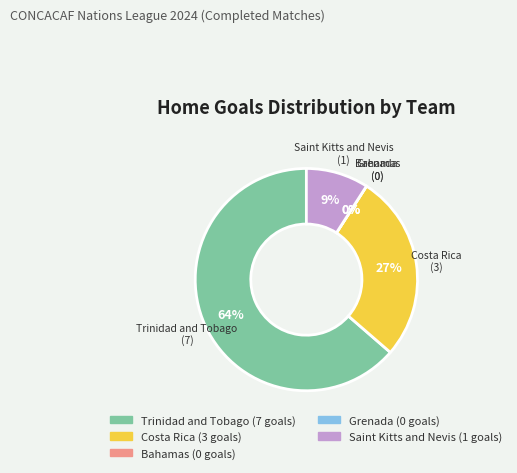

How much of the chart is everything except Bahamas?

100.0%